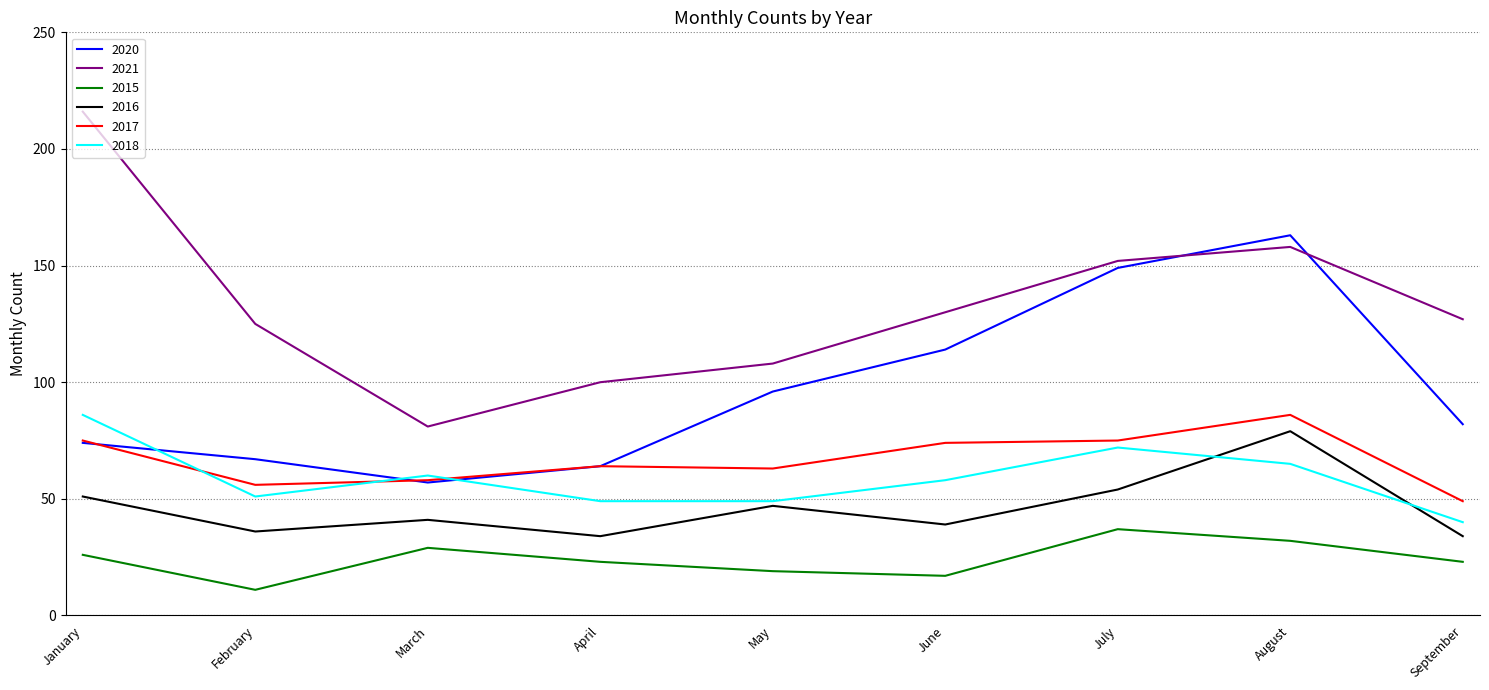

What are all the series names shown in the legend?

2020, 2021, 2015, 2016, 2017, 2018